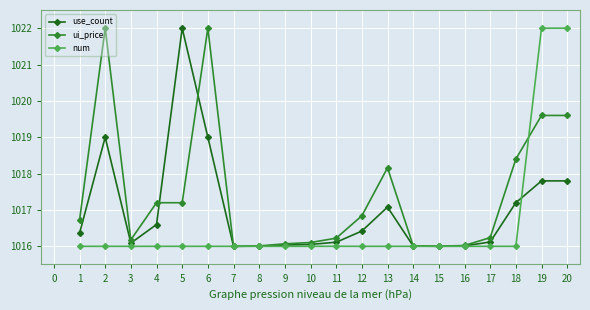

Is the value of num at 5 greater than the value of ui_price at 13?

No